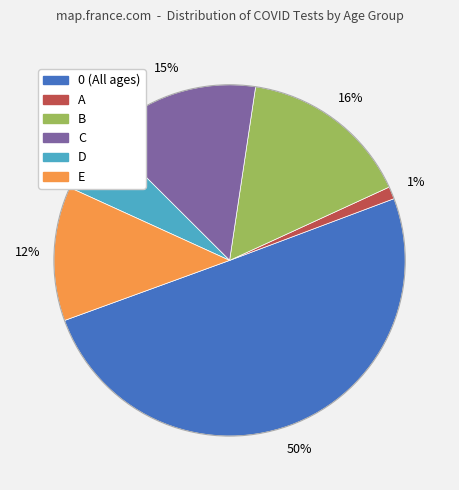

To the nearest percent, what percentage of the pie is B?

16%